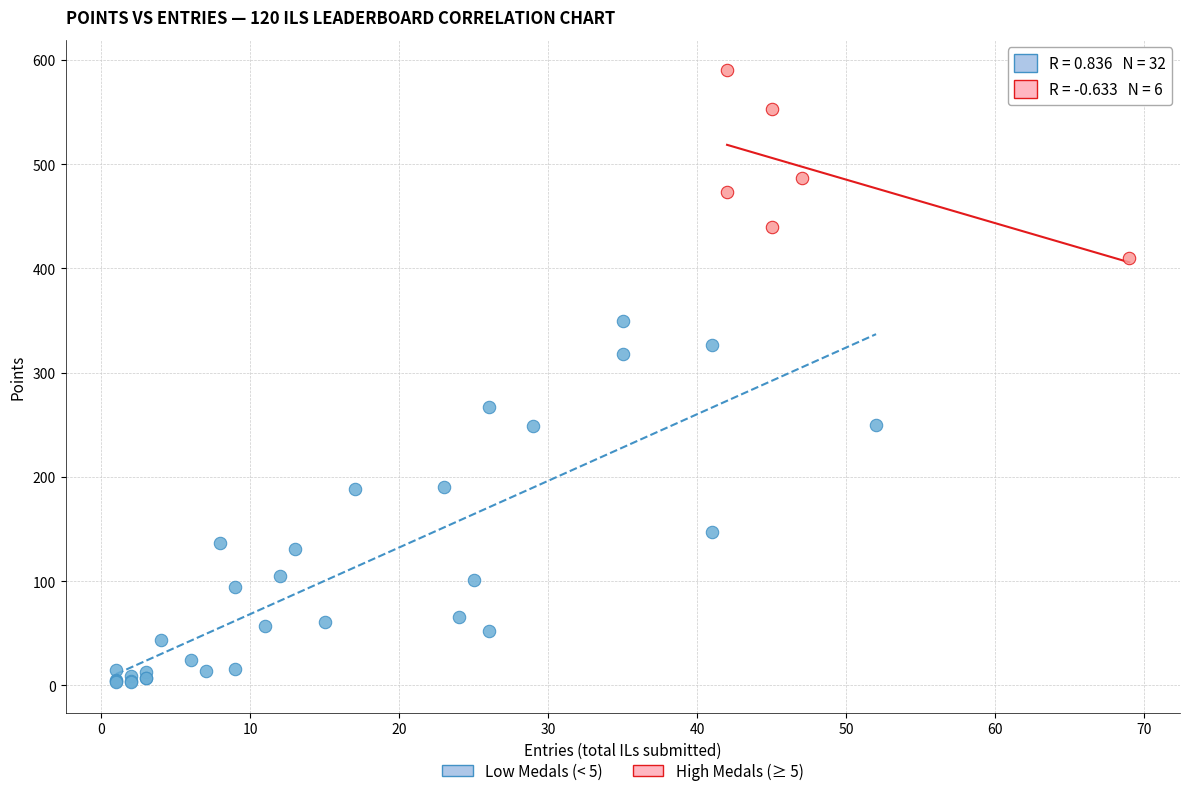

What are all the series names shown in the legend?

Low Medals (< 5), High Medals (≥ 5)